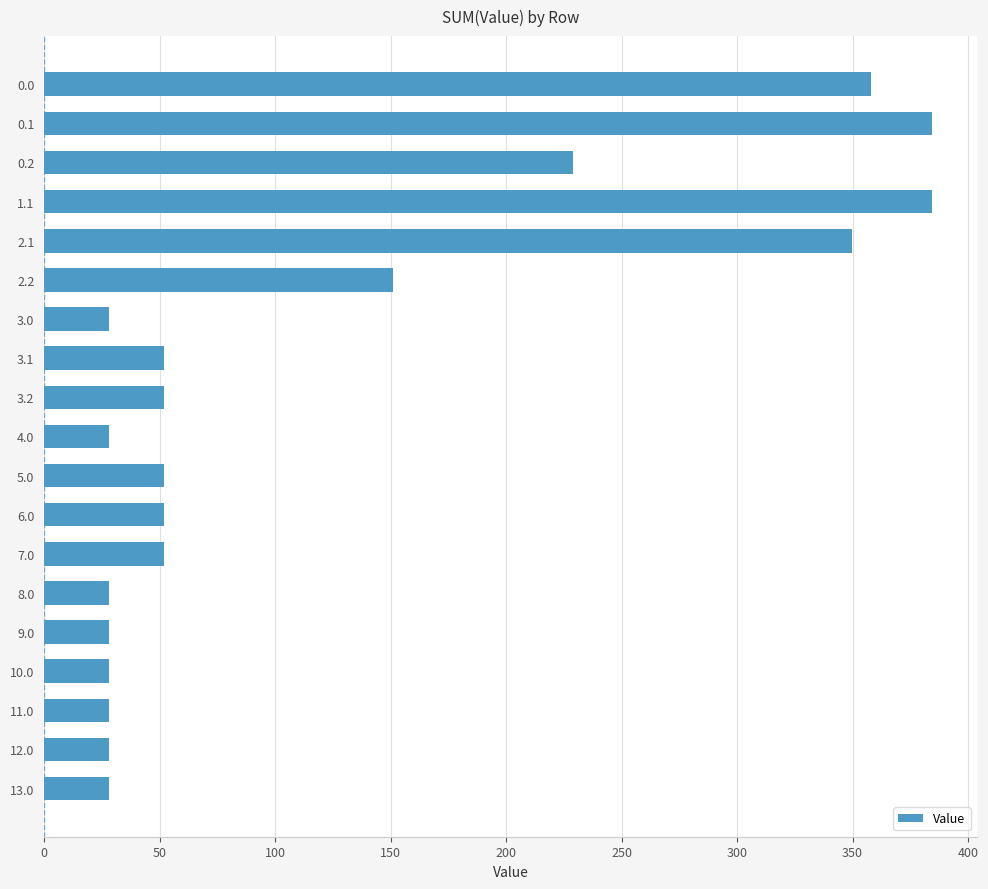

What is the difference between the maximum and minimum values?

356.6